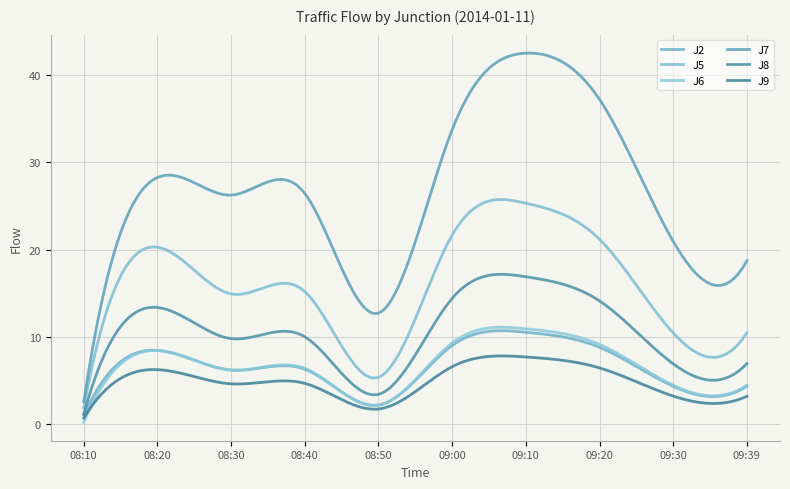

Does the chart have visible grid lines?

Yes